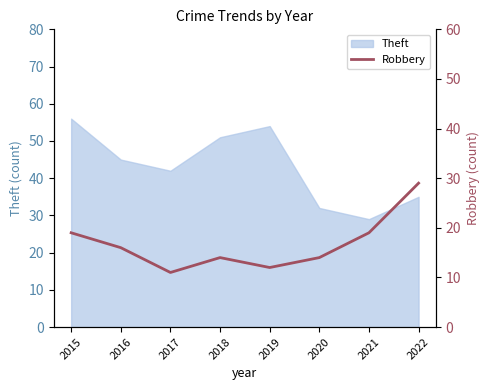

At which category does the chart reach its peak across all series?

2022